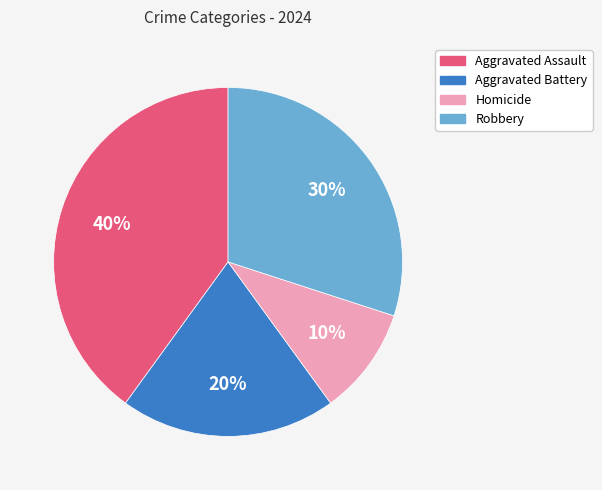

Count the number of slices in the pie.

4